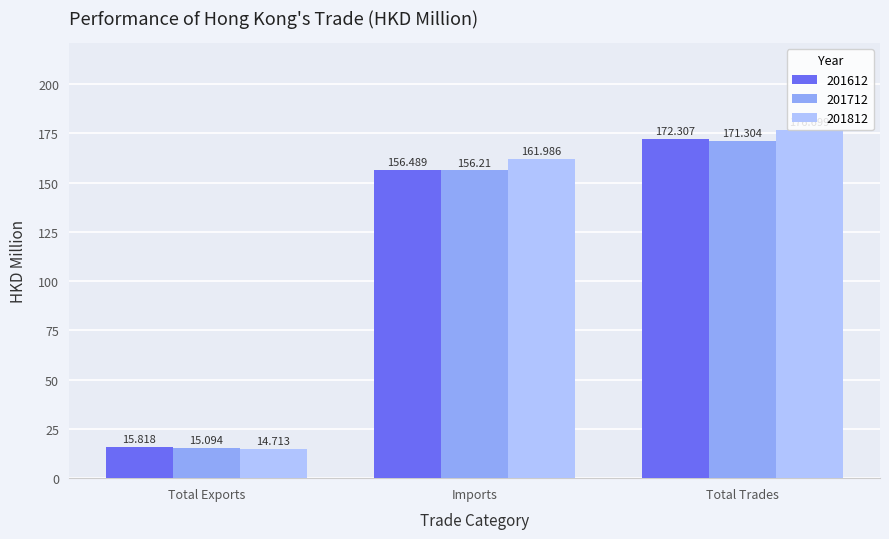

Reading left to right, what are all the values shown in this chart?

201612: 15.8	156.5	172.3
201712: 15.1	156.2	171.3
201812: 14.7	162.0	176.7